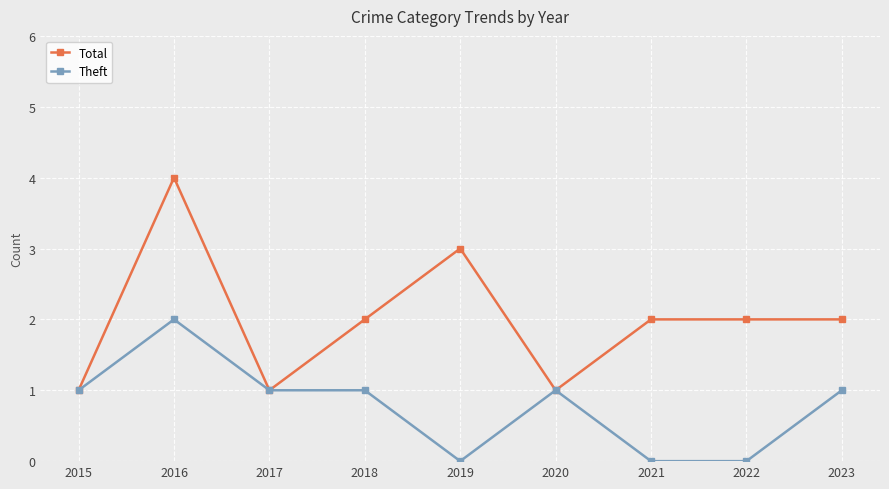

What is the maximum value for Total?

4